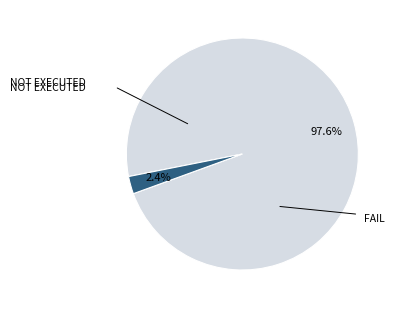

How many slices are in this pie chart?

2